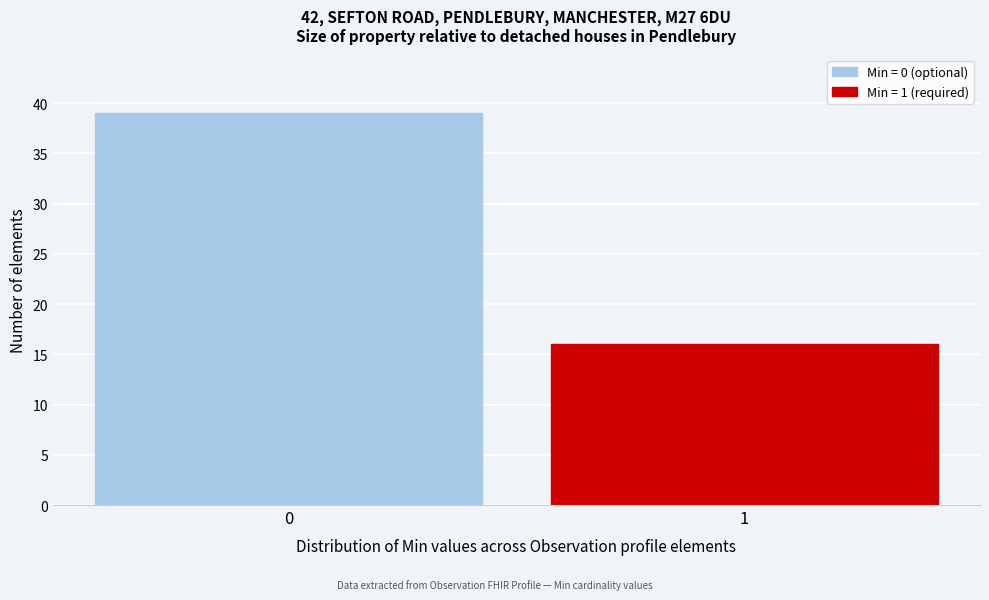

Reading left to right, what are all the values shown in this chart?

39	16